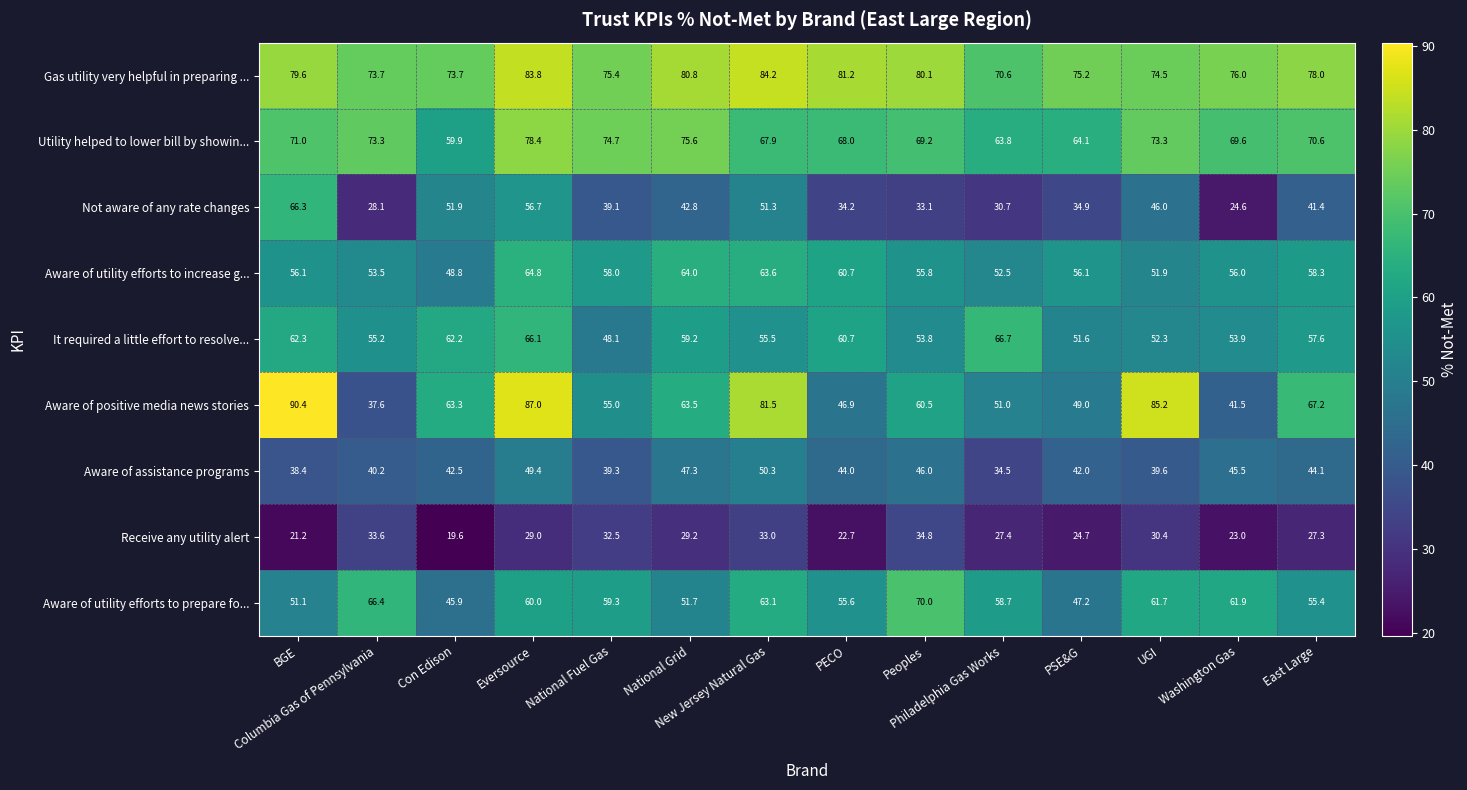

Which series has the largest total across all categories?

Gas utility very helpful in preparing ...